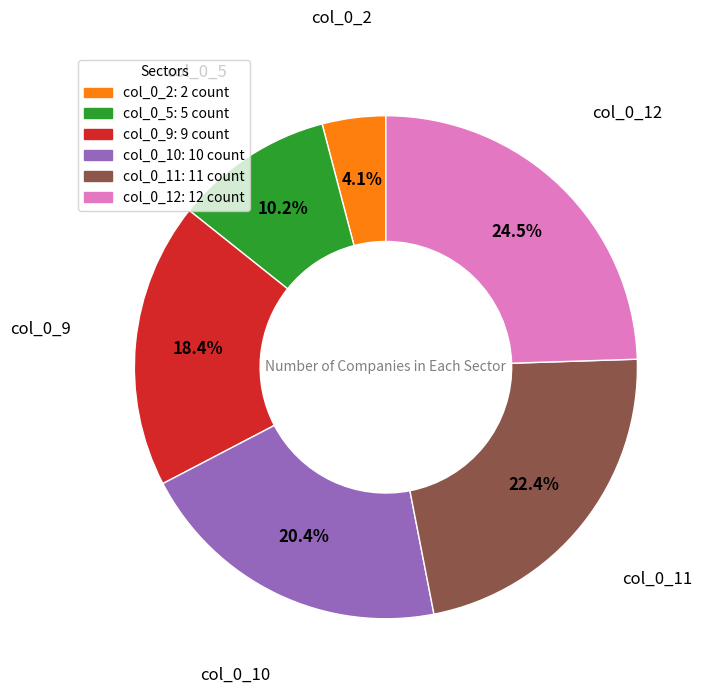

How many slices are in this pie chart?

6